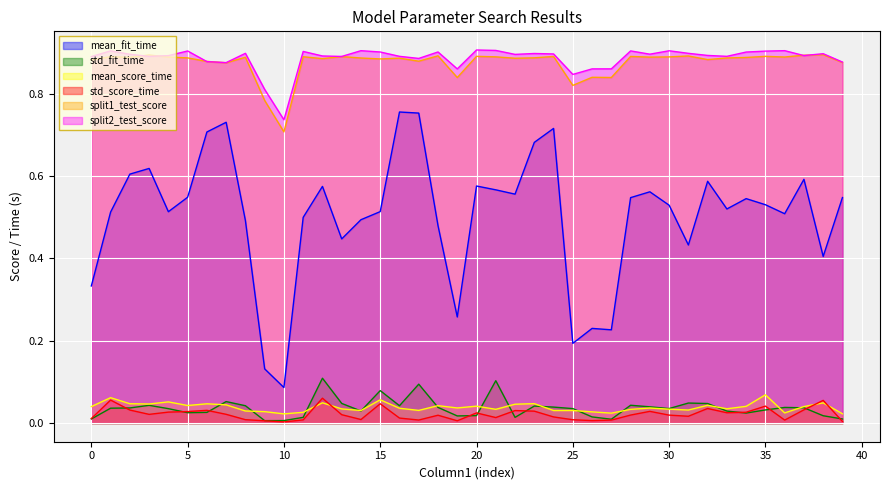

True or false: mean_fit_time and split1_test_score intersect in this chart.

False